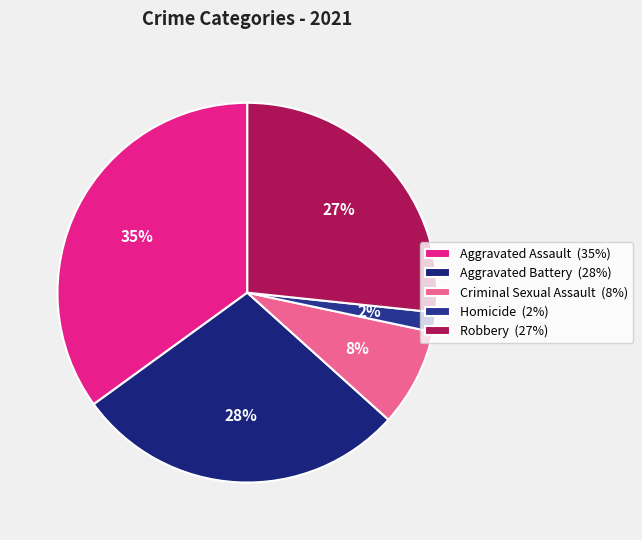

To the nearest percent, what portion does Homicide represent?

2%